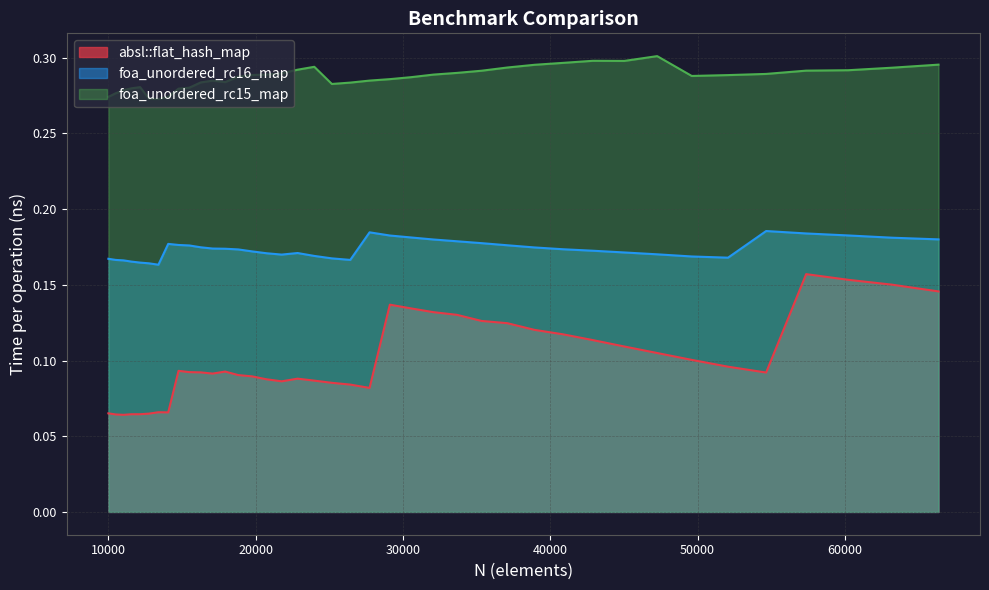

Count the number of data series in this chart.

3